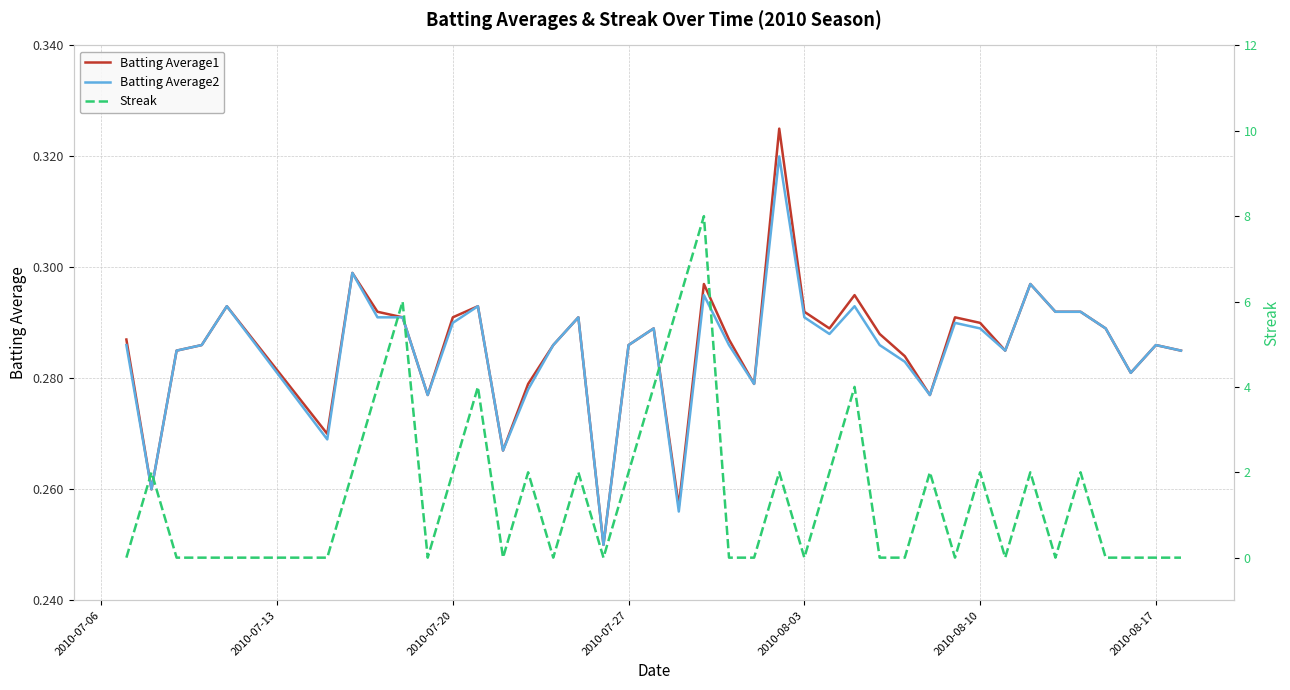

Which series ends up on top after the final intersection of Batting Average2 and Streak?

Batting Average2